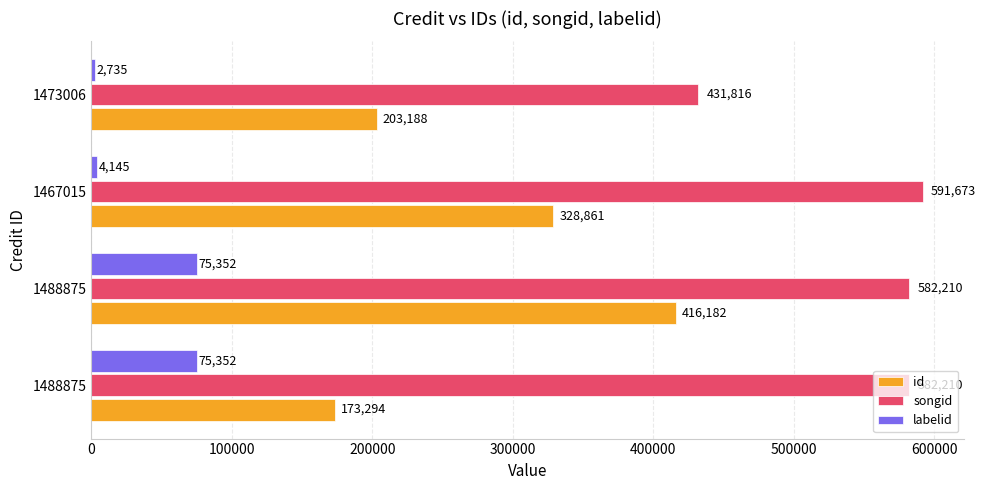

What are all the series names shown in the legend?

id, songid, labelid